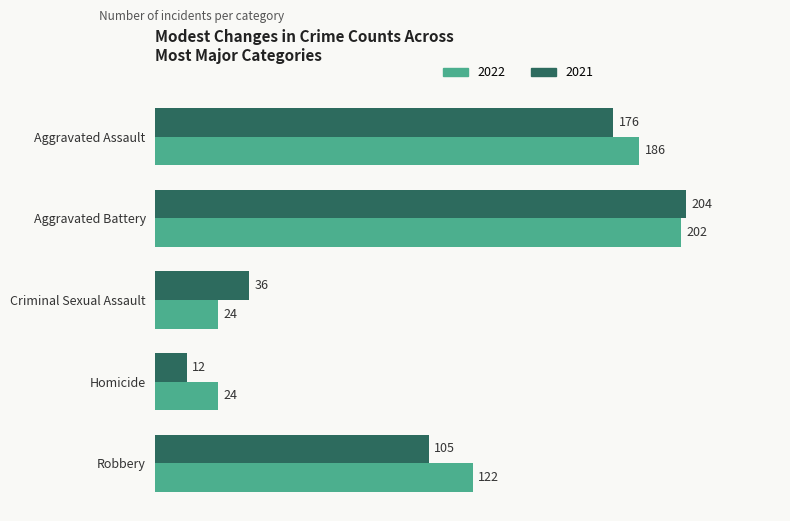

Rank the series by their average value, from highest to lowest.

2022, 2021